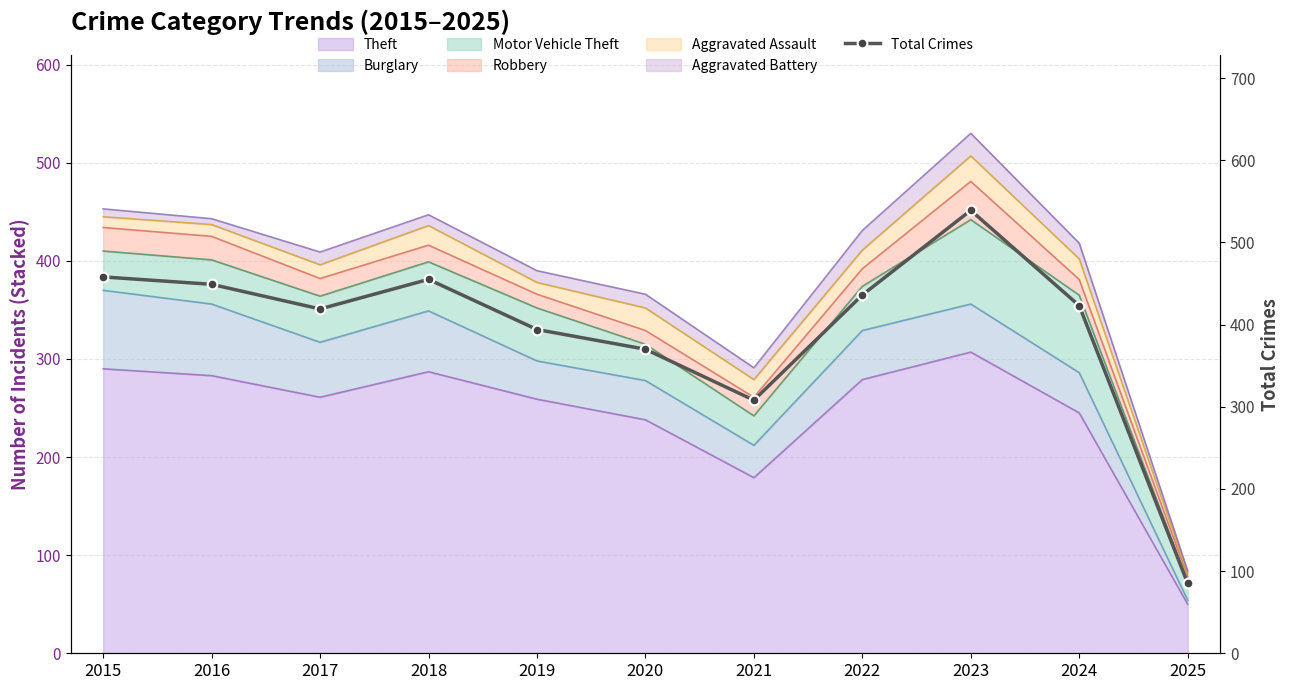

What is the change in value from 2015 to 2022?

-22